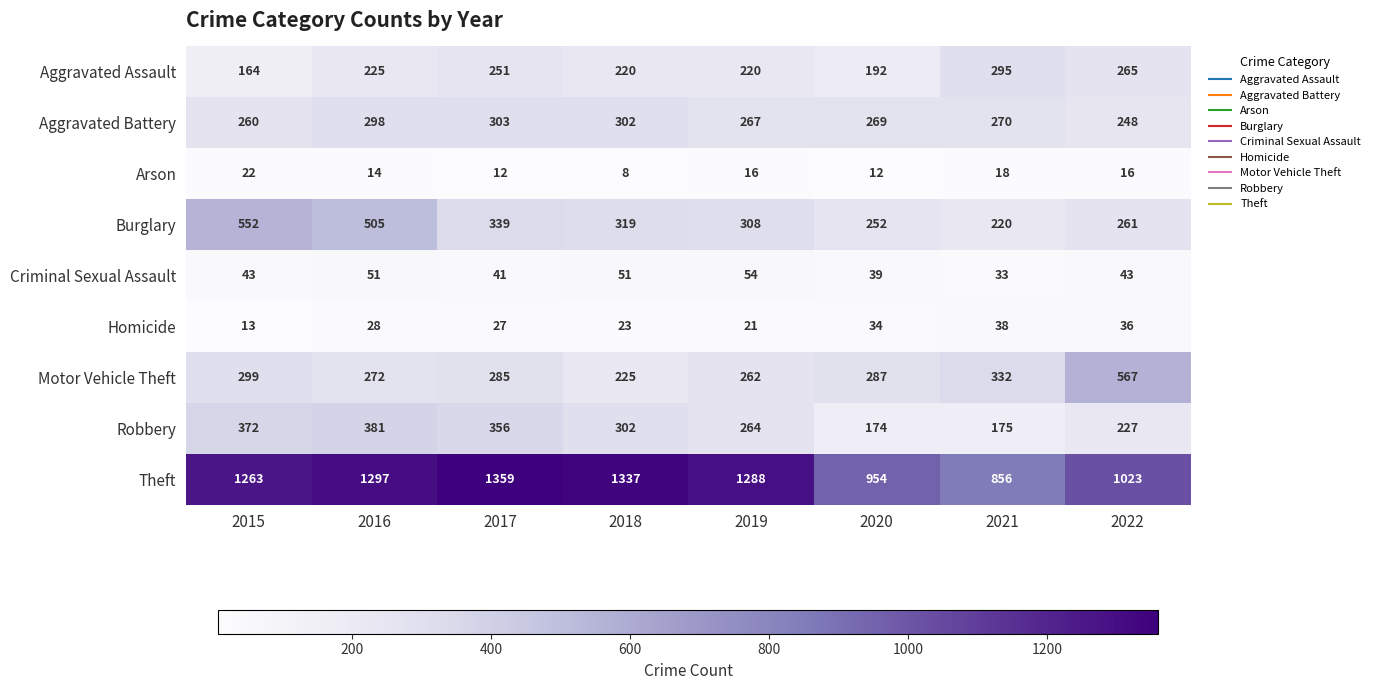

Count the number of data series in this chart.

9